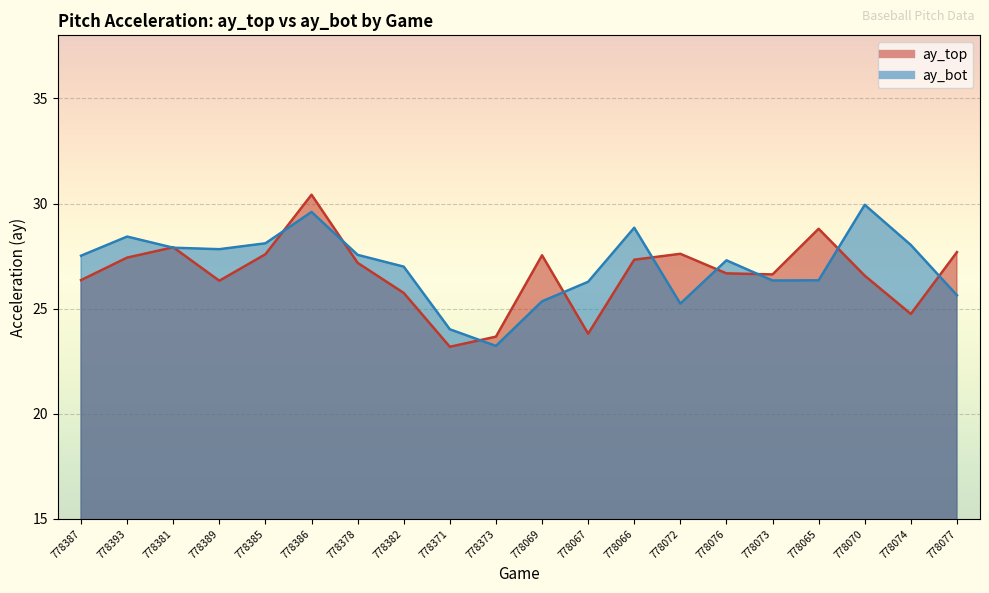

Which label corresponds to the largest value in the chart?

778386